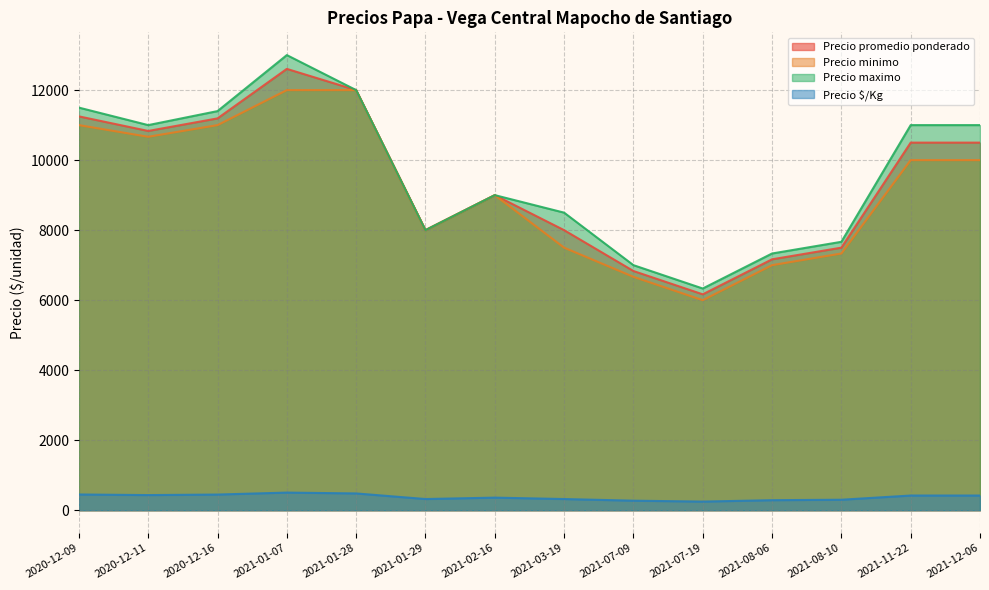

True or false: Precio minimo and Precio $/Kg cross at least once.

False